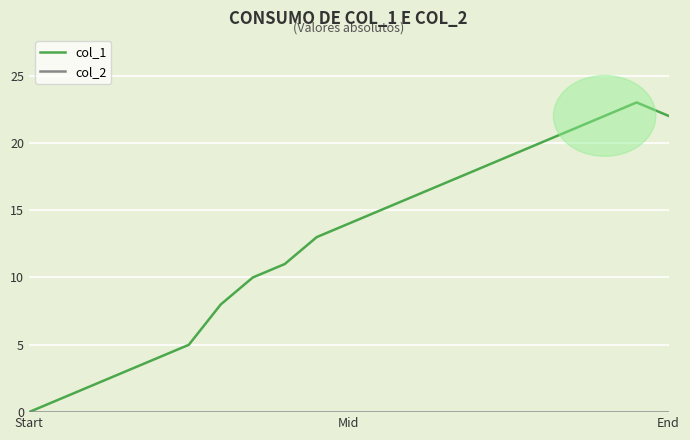

Which series has the widest spread of values?

col_1